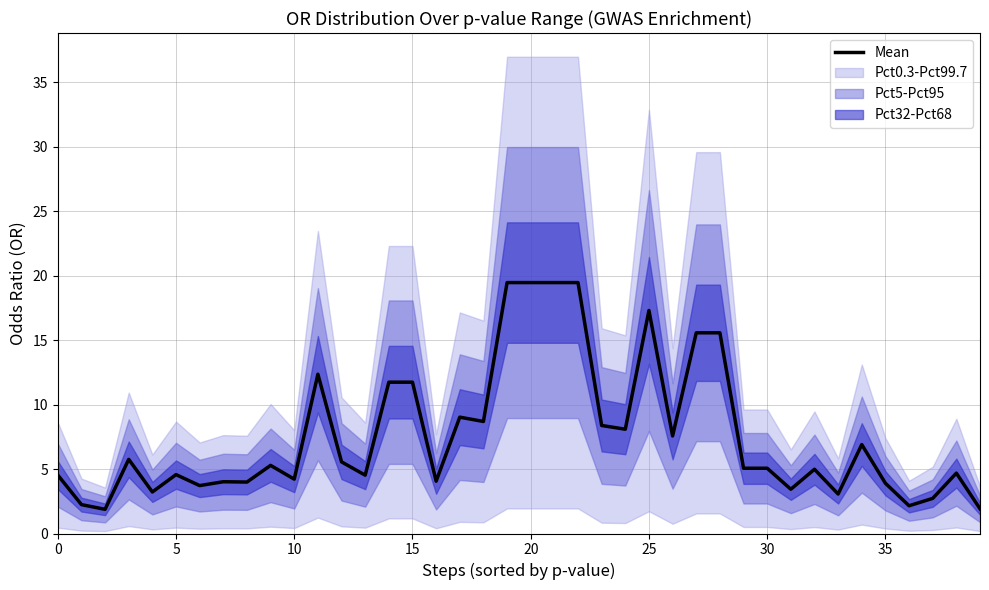

How many interior local valleys (lower than both neighbors) does the data have?

13